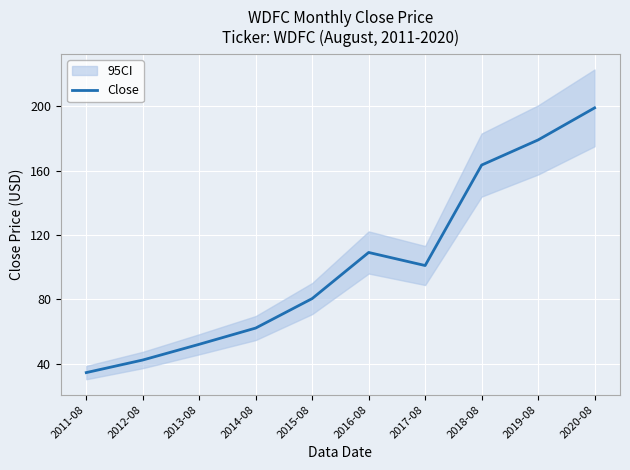

Rank the categories by value from lowest to highest.

2011-08, 2012-08, 2013-08, 2014-08, 2015-08, 2017-08, 2016-08, 2018-08, 2019-08, 2020-08